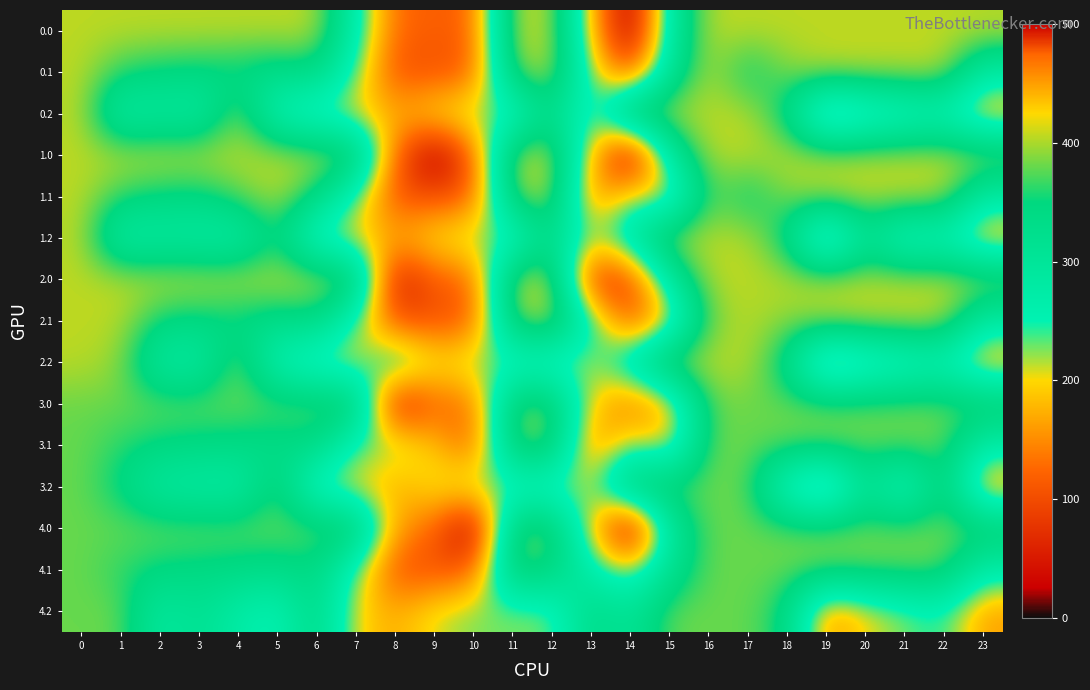

What is the spread (max minus min) of values at 17?

64.9